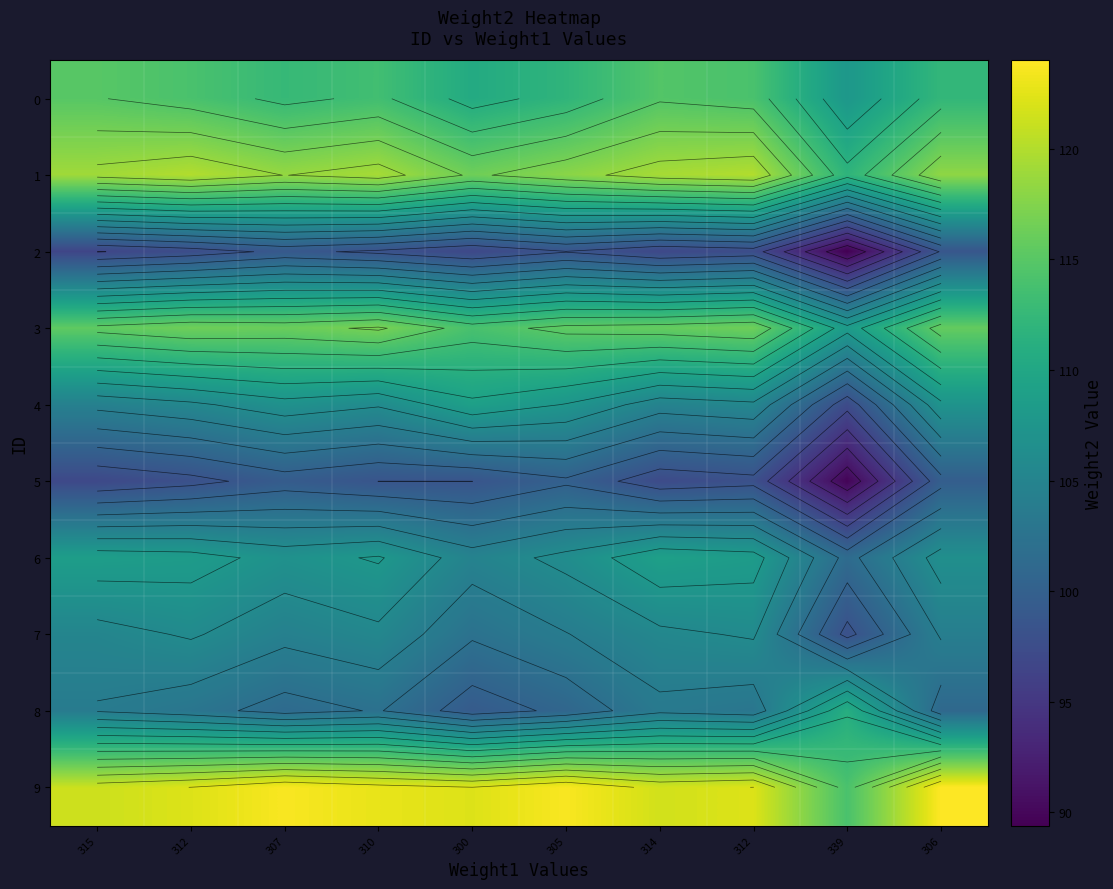

What is the difference between the maximum and minimum values in the 0 series?

7.2